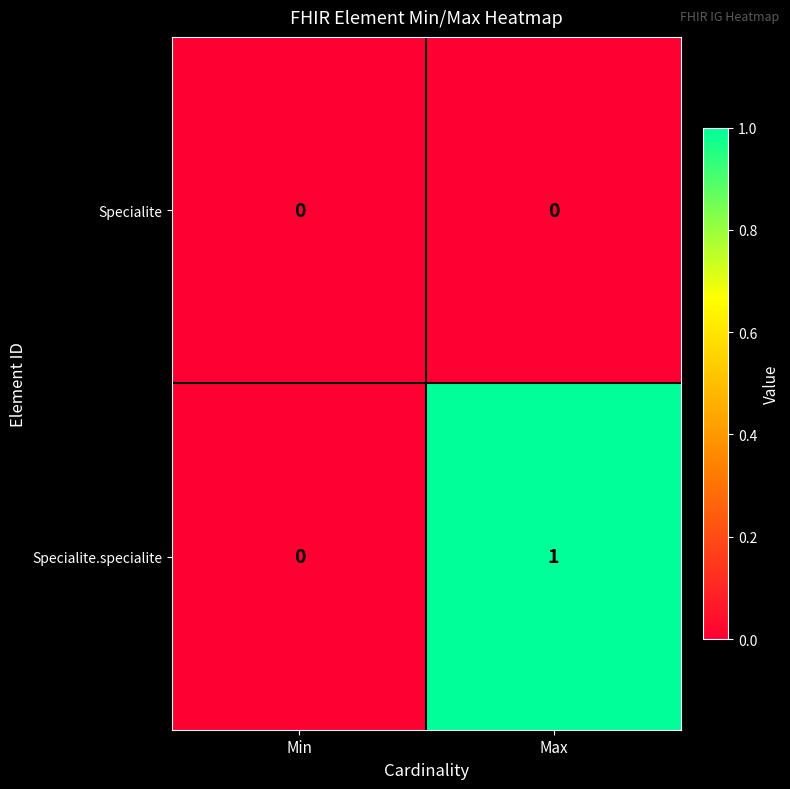

What is the difference between the highest and lowest values at Max?

1